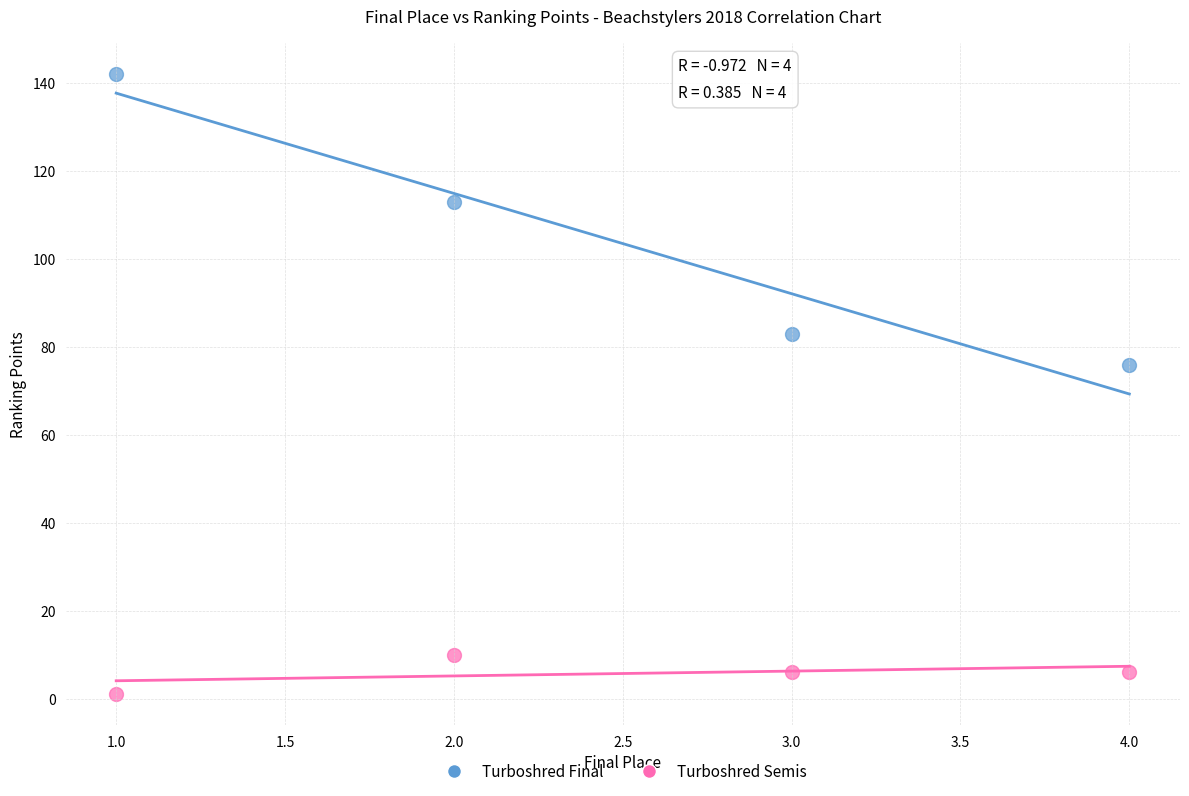

Across all series, what Y value is closest to 71?

76